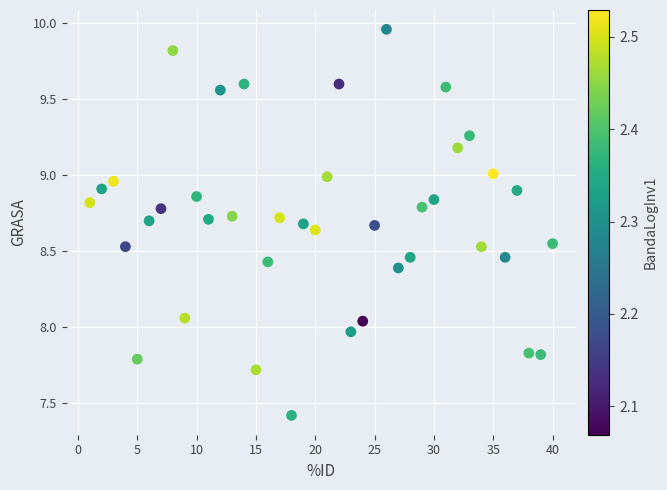

What is the range of Y values (max minus min)?

2.5